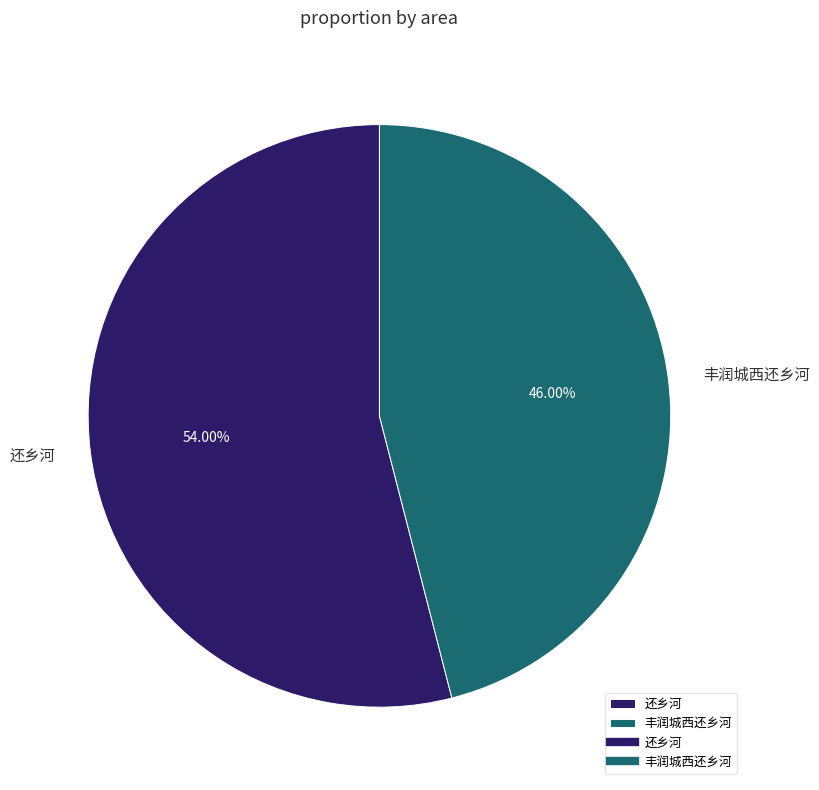

Which category has the smallest portion of the pie?

丰润城西还乡河